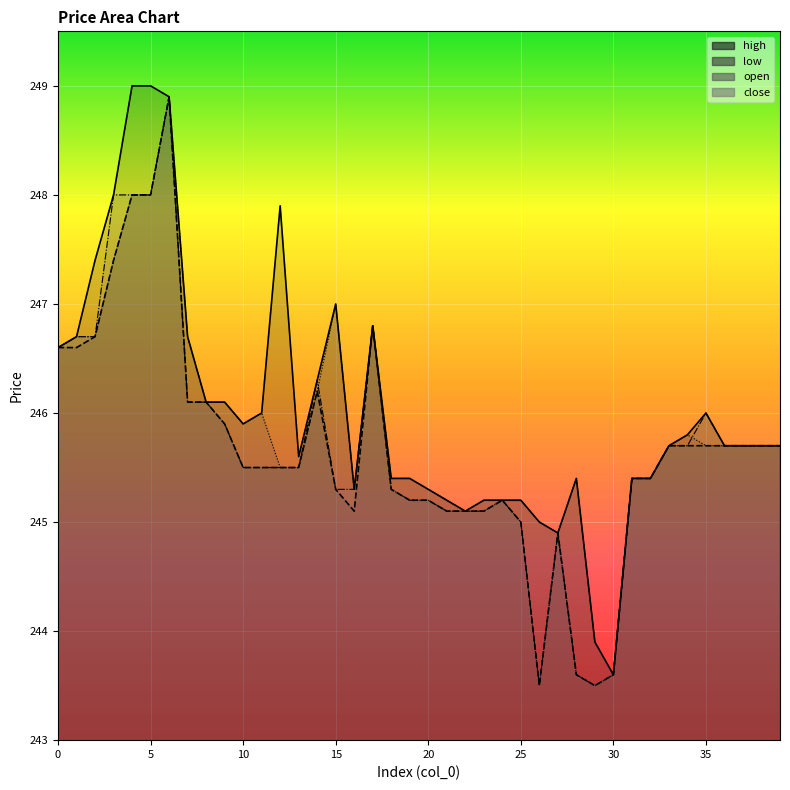

How many series are shown in this chart?

4